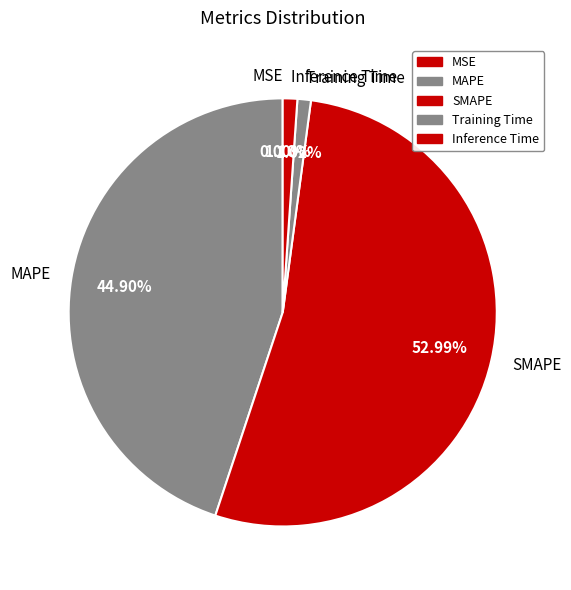

Between Inference Time and SMAPE, which is larger?

SMAPE